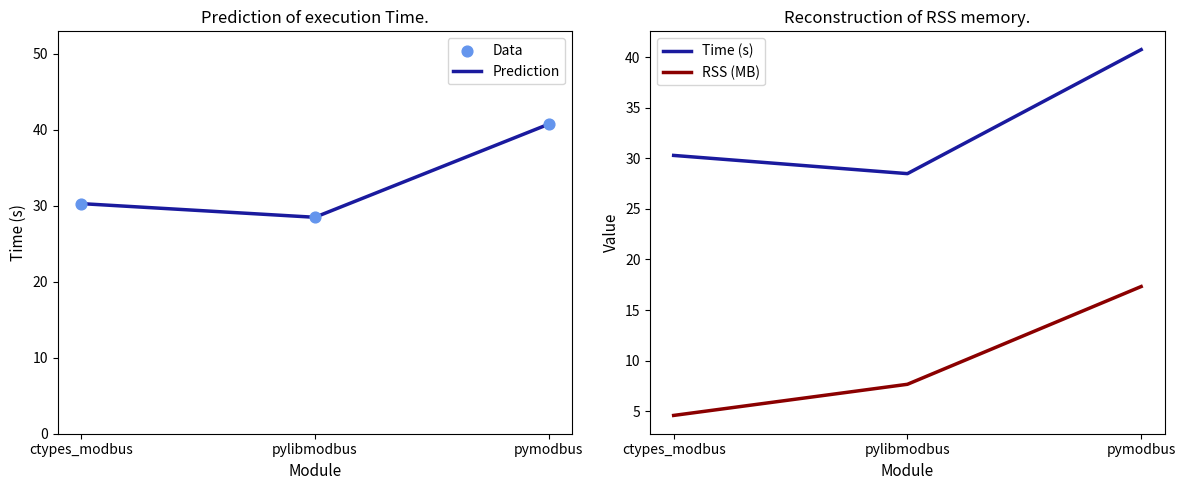

Which series reaches the minimum Y coordinate?

RSS (MB)